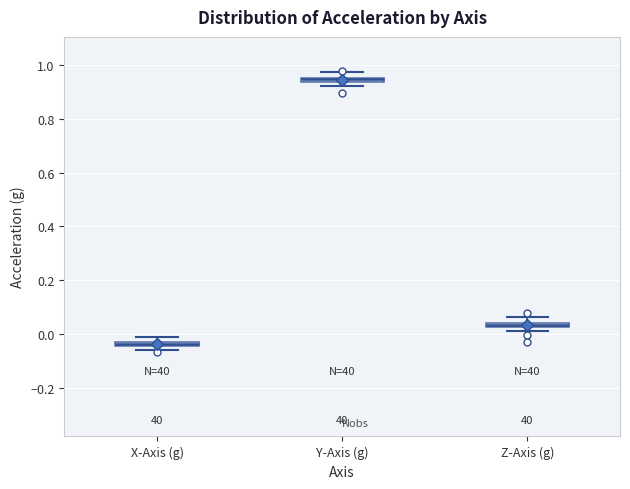

Where is the upper edge of the box for Y-Axis (g) on the y-axis? The values are not printed on the chart, so give them approximately, as read against the axis.

0.96